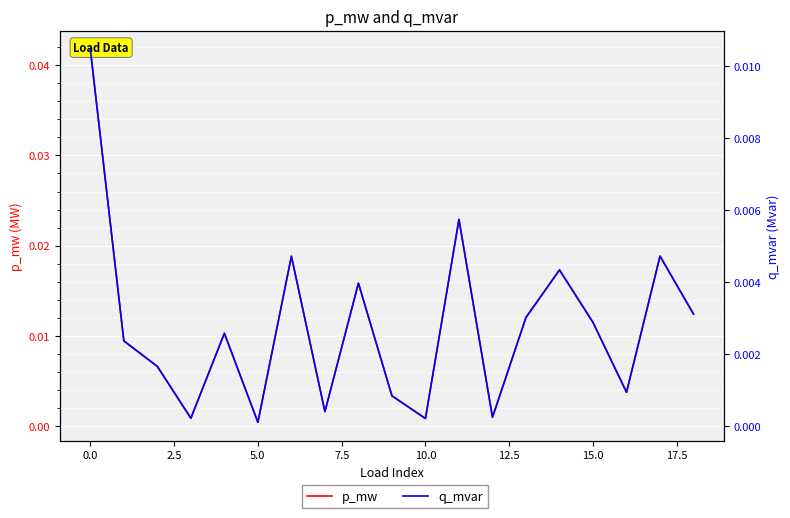

At 15.0, list the series in order from smallest to largest.

q_mvar, p_mw